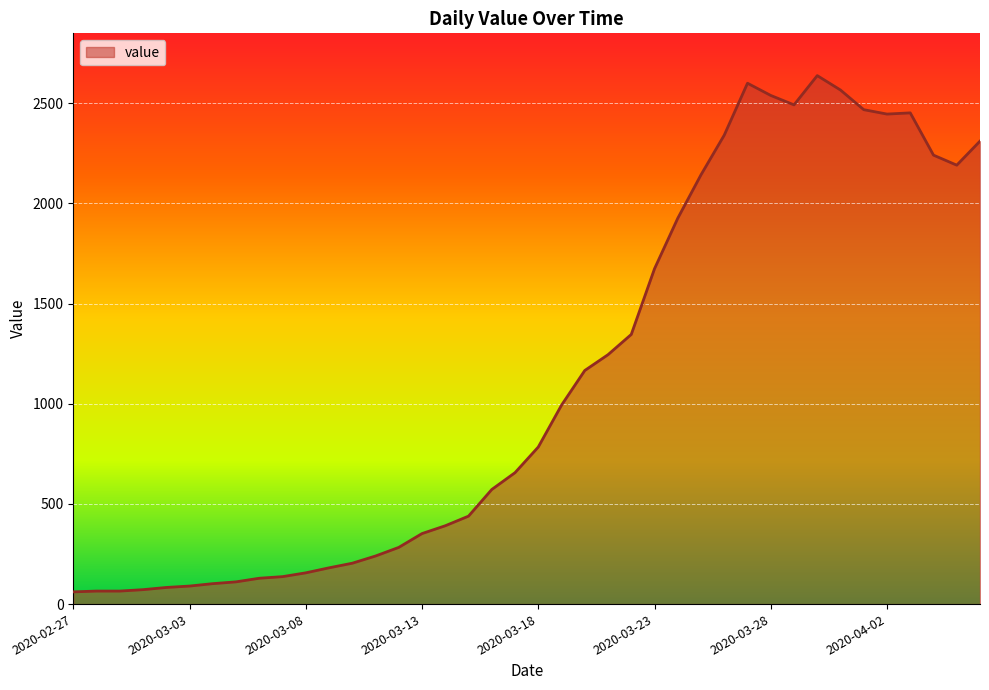

What is the difference between the maximum and minimum values?

2577